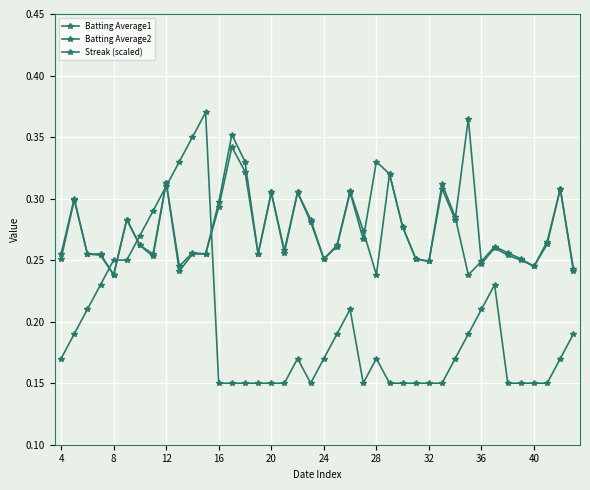

How many intersections are there between Batting Average1 and Batting Average2?

3